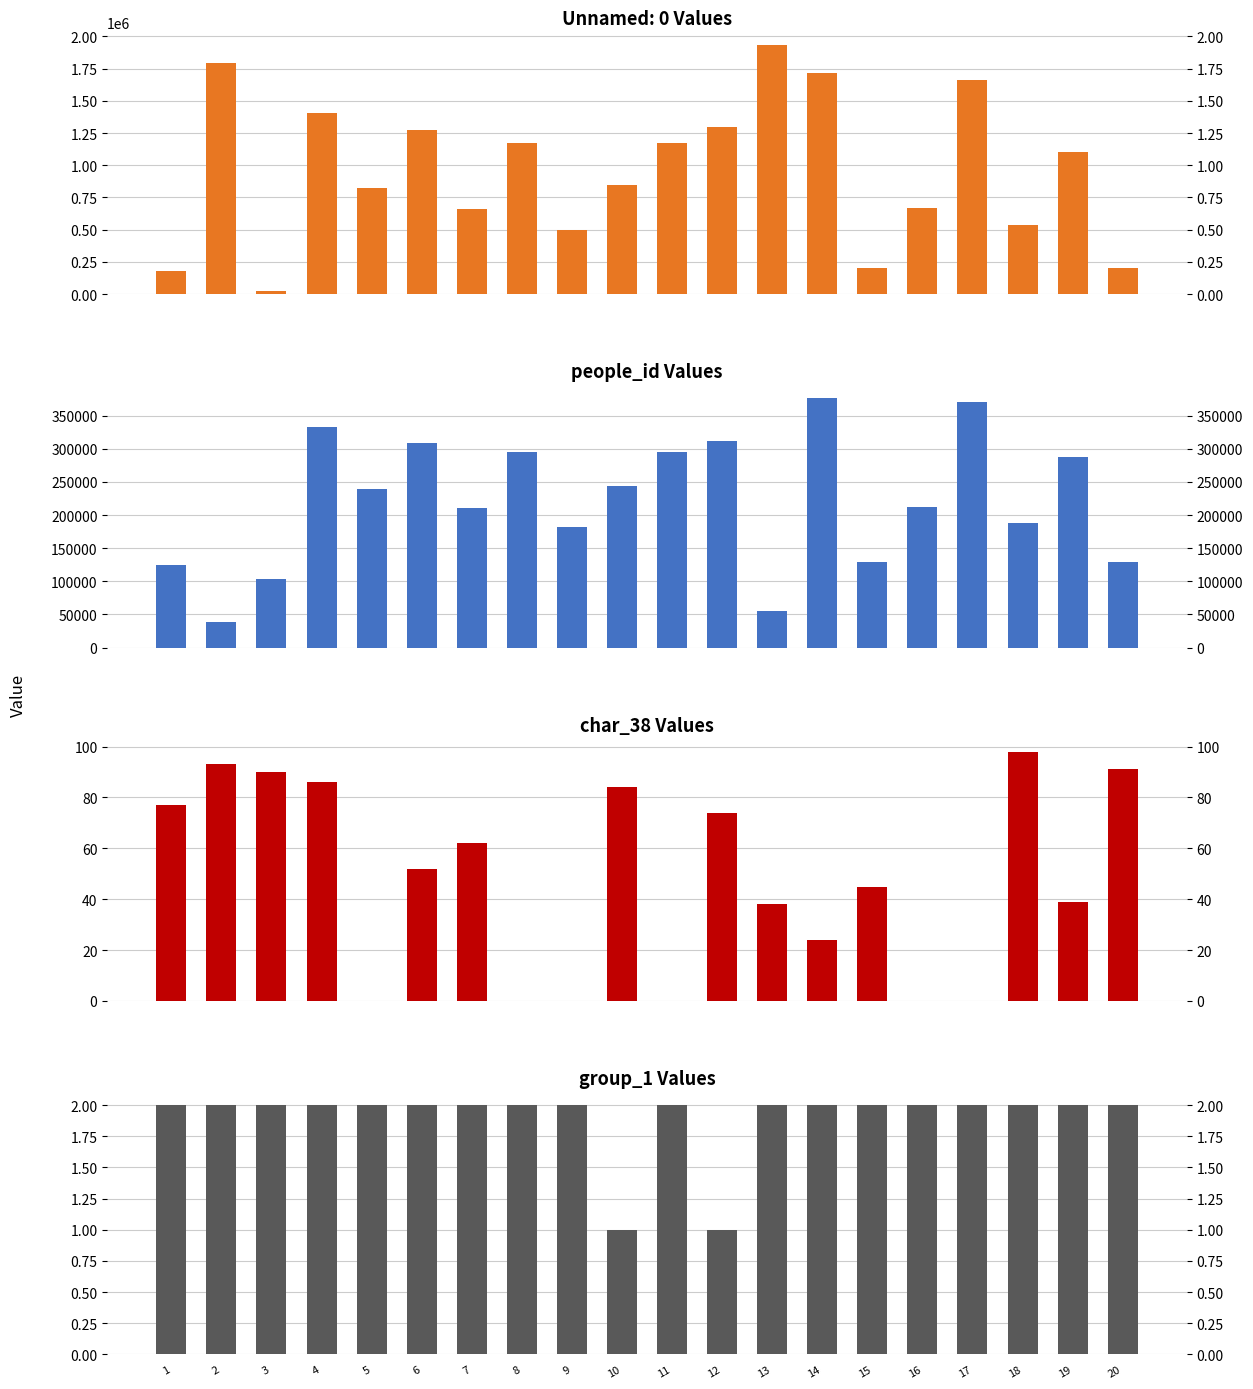

Reading left to right, what are all the values shown in this chart?

people_id: 124156	39101	103725	333103	239981	308319	211161	294918	181308	243776	294918	312258	54699	376385	129024	212334	370270	188553	287726	129062
char_38: 77	93	90	86	0	52	62	0	0	84	0	74	38	24	45	0	0	98	39	91
group_1: 2	2	2	2	2	2	2	2	2	1	2	1	2	2	2	2	2	2	2	2